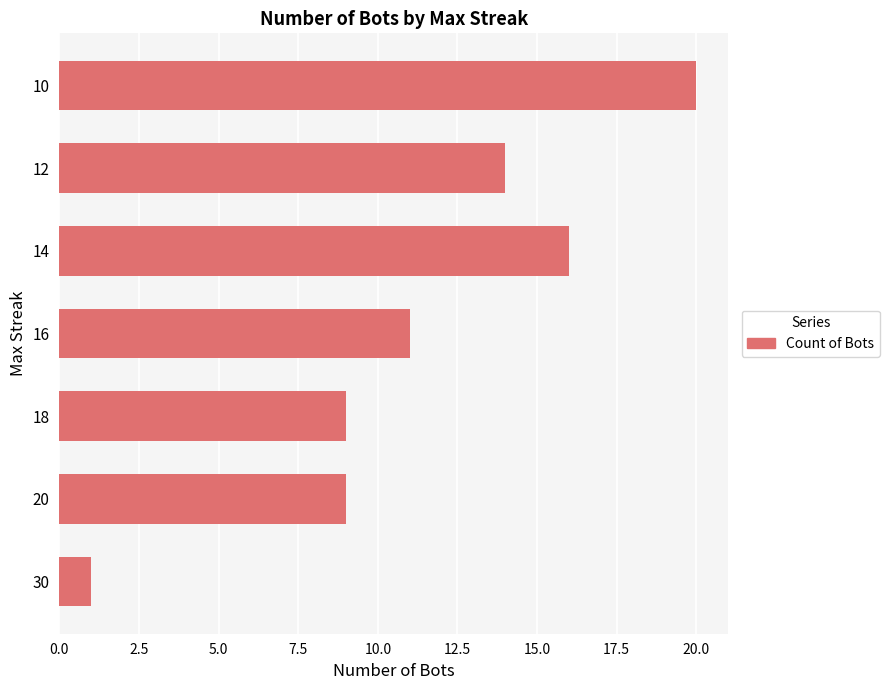

What is the approximate value at 10, to the nearest 10?

20